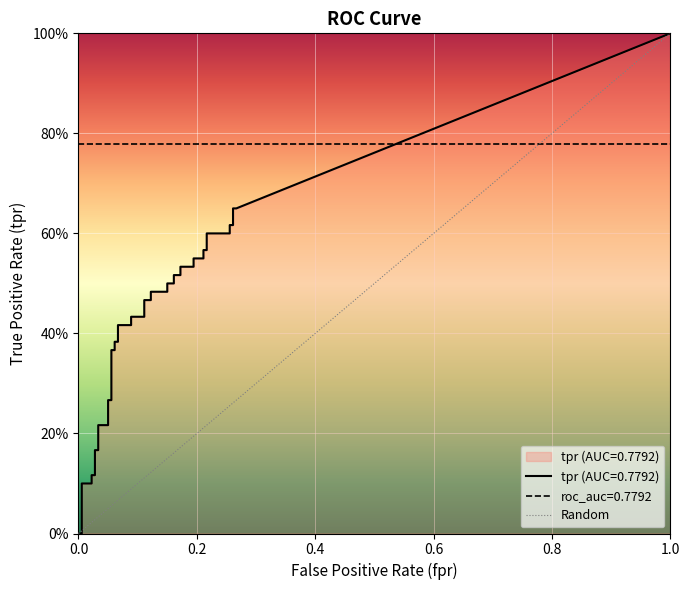

The value of fpr at 10 is 0.1. True or false?

True